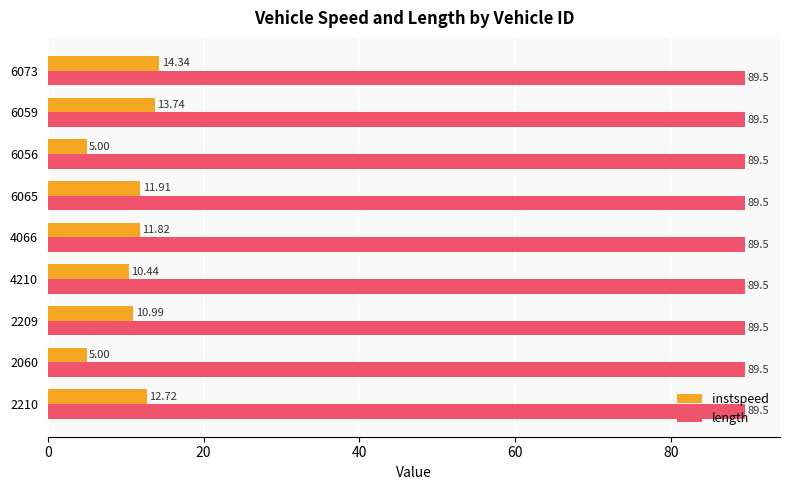

What is the sum of all length values?

805.5